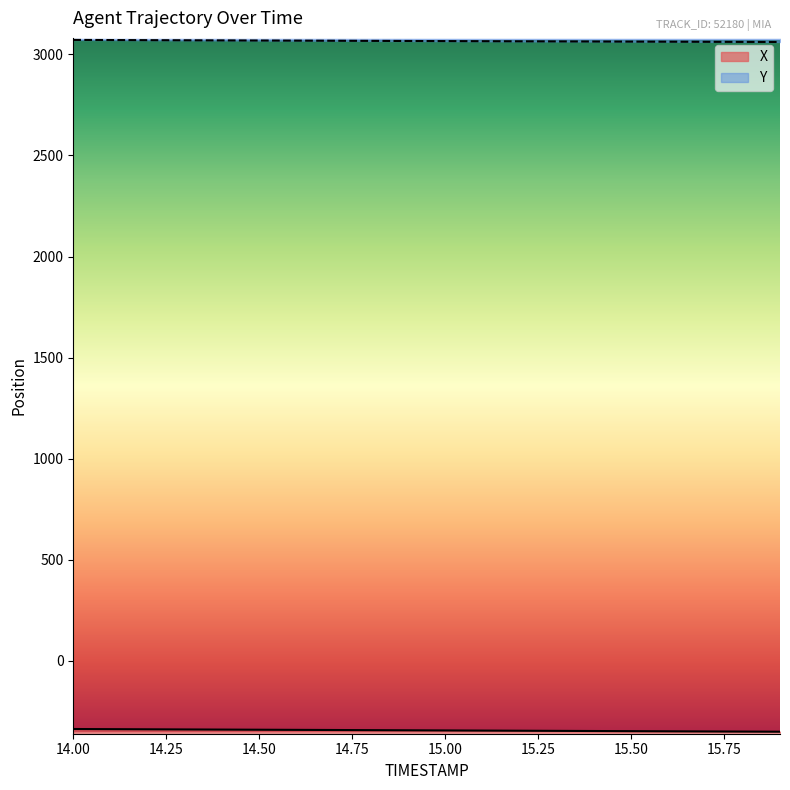

Where is Y nearest to the value 3066?

15.00